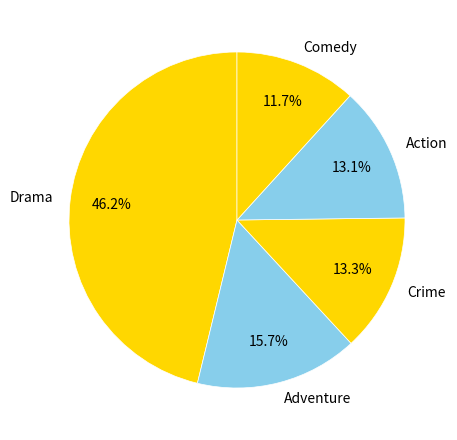

Between Crime and Drama, which is larger?

Drama